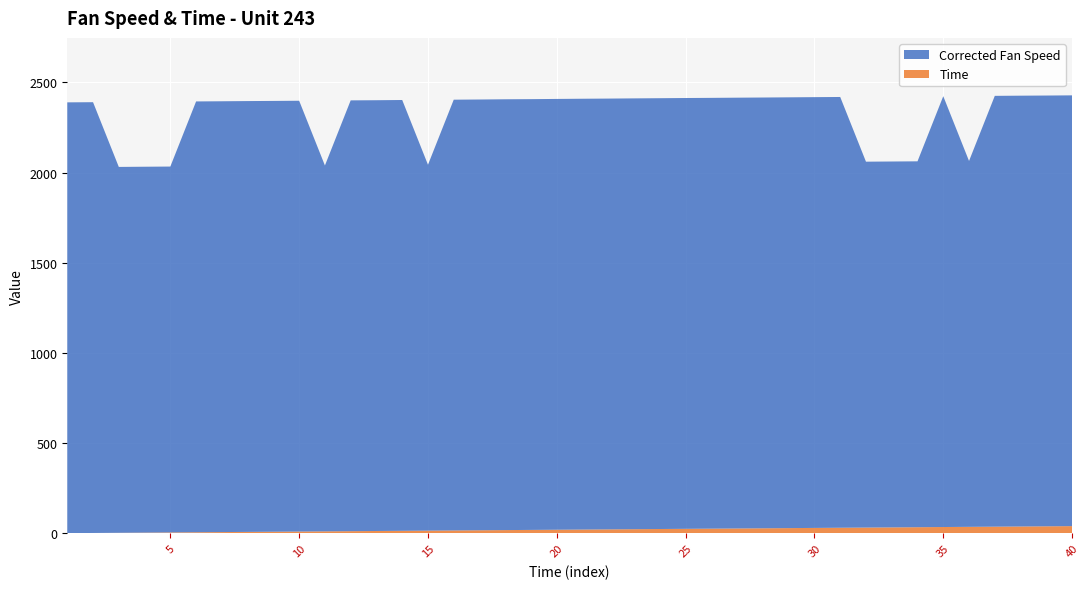

Reading left to right, extract all data points from this chart.

Corrected Fan Speed: 2388.1	2387.9	2028.2	2028.3	2028.2	2388.2	2388.1	2388.2	2388.0	2388.0	2028.2	2388.1	2387.9	2388.1	2028.2	2387.9	2387.9	2388.2	2387.9	2388.1	2388.2	2388.0	2388.1	2388.1	2388.2	2388.0	2388.0	2387.9	2387.9	2388.0	2387.9	2028.2	2028.2	2028.2	2388.2	2028.2	2388.1	2388.1	2387.9	2387.9
Time: 1.0	2.0	3.0	4.0	5.0	6.0	7.0	8.0	9.0	10.0	11.0	12.0	13.0	14.0	15.0	16.0	17.0	18.0	19.0	20.0	21.0	22.0	23.0	24.0	25.0	26.0	27.0	28.0	29.0	30.0	31.0	32.0	33.0	34.0	35.0	36.0	37.0	38.0	39.0	40.0